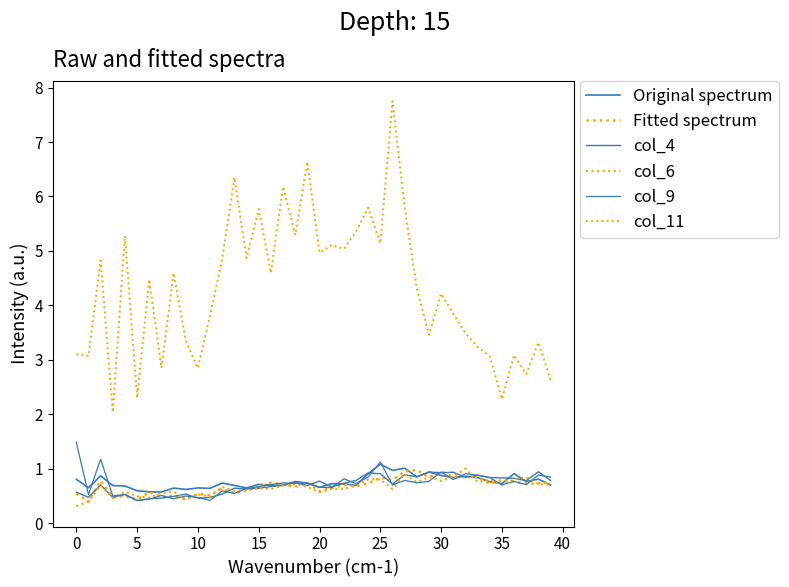

What is the maximum value for Original spectrum?

1.1